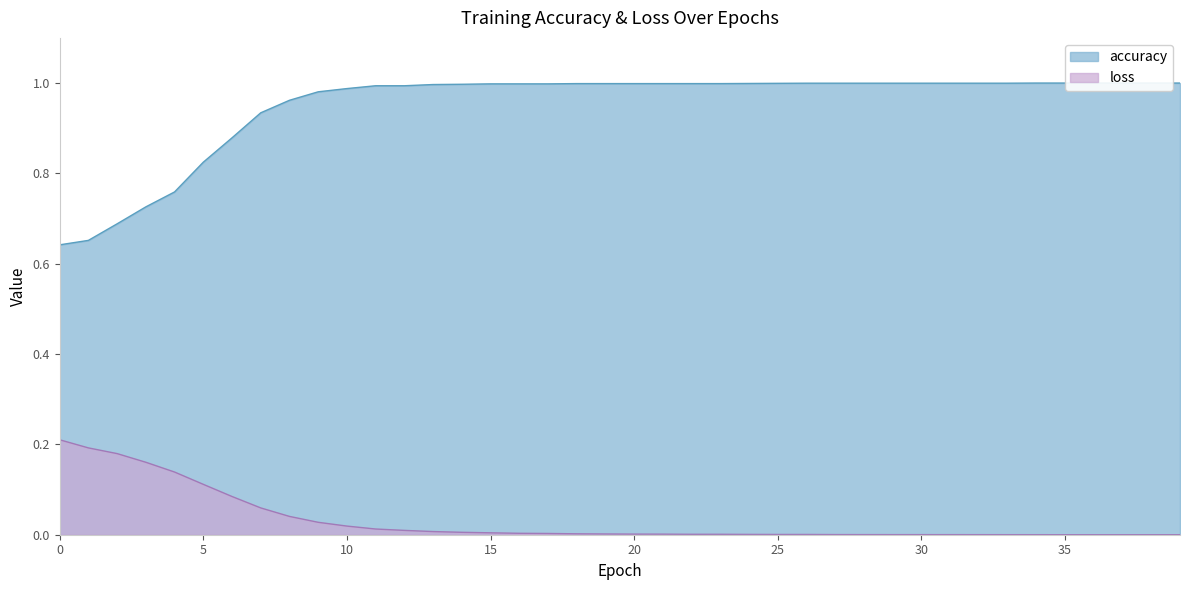

What is the approximate value of accuracy at 30?

1.0